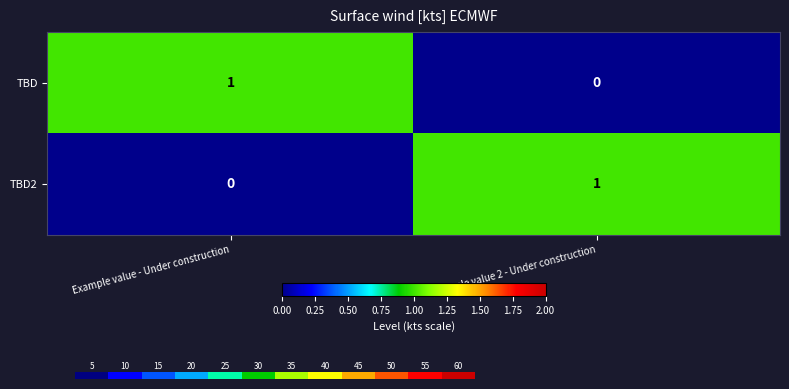

What is the highest value of the TBD series?

1